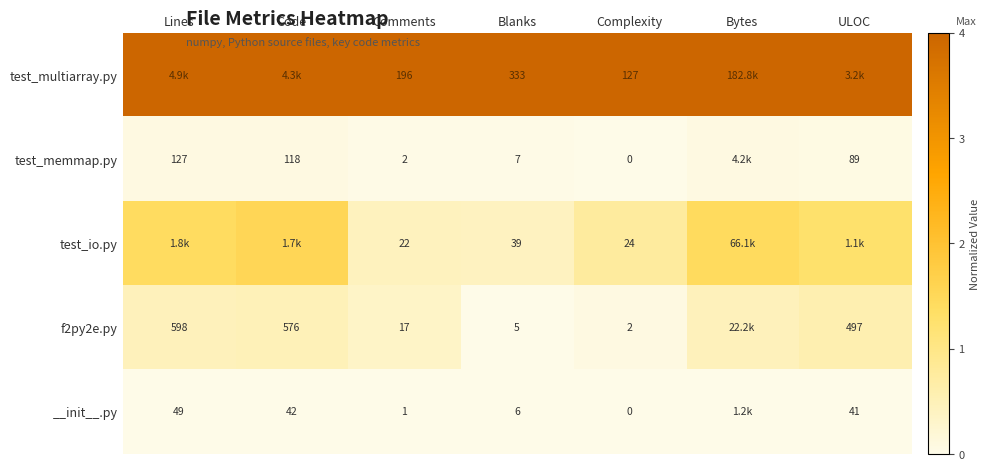

Where is test_multiarray.py nearest to the value 1?

Lines